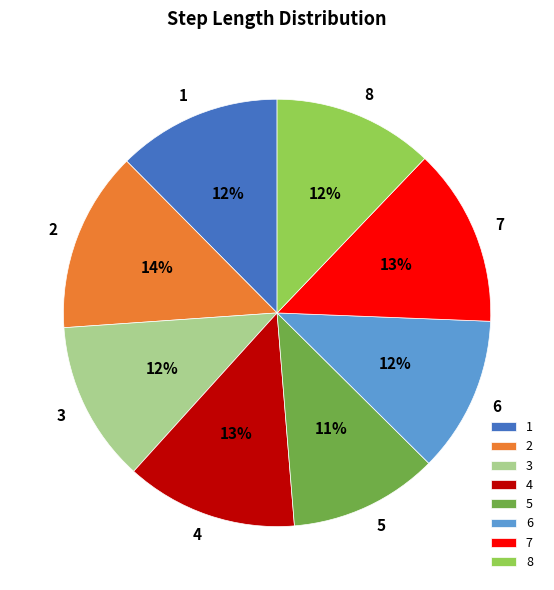

Does any single category account for the majority?

No